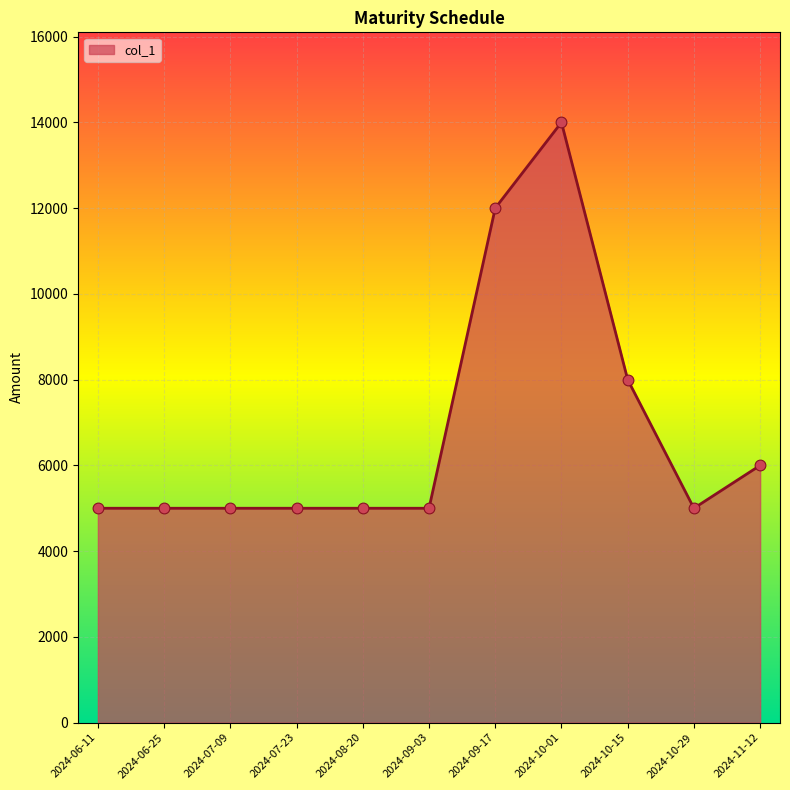

Which has a higher value, 2024-10-01 or 2024-09-03?

2024-10-01